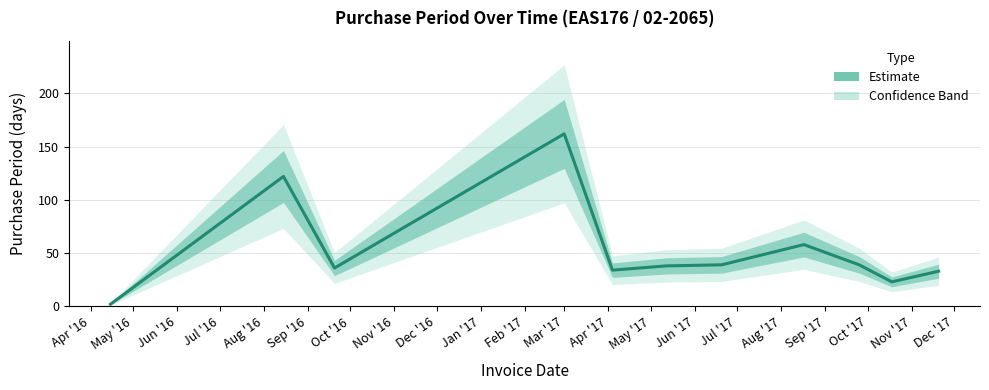

Is this an area chart (filled region under the line)?

No